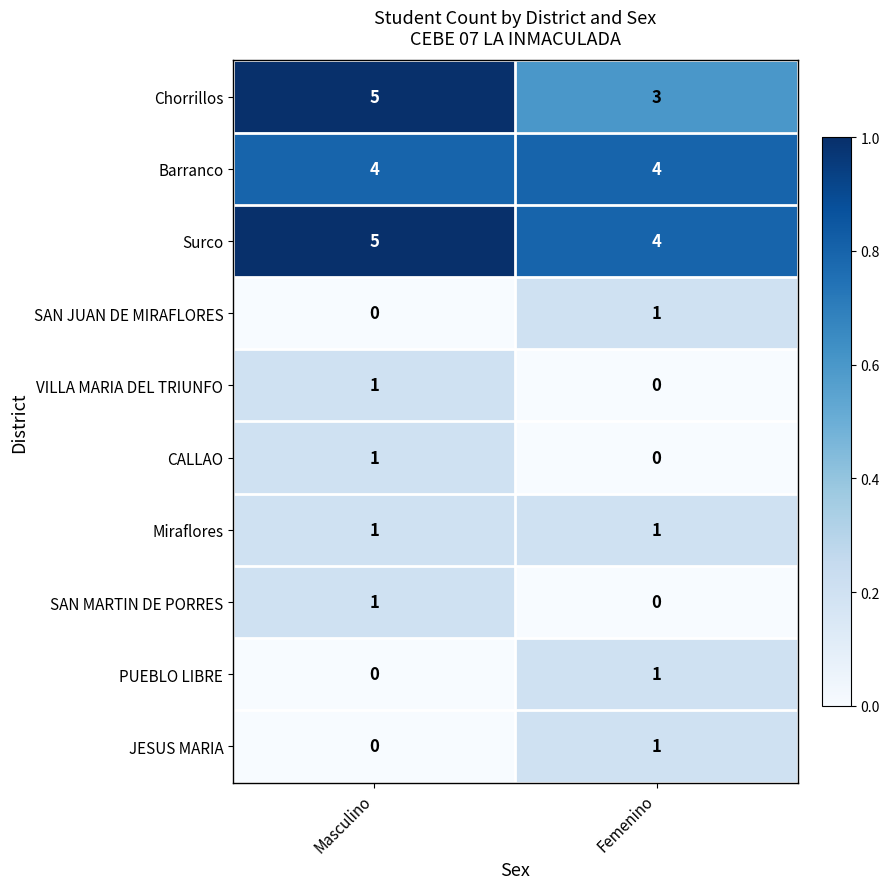

Which category has the highest value in the VILLA MARIA DEL TRIUNFO series?

Masculino